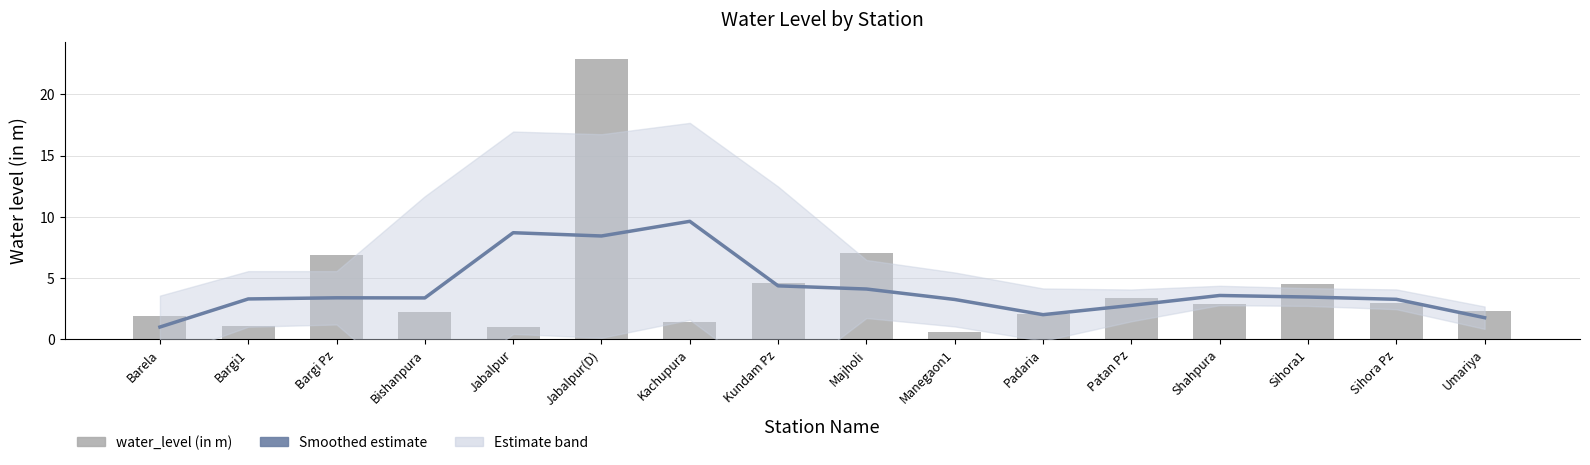

Between Jabalpur(D) and Sihora Pz, which series saw the biggest shift?

water_level (in m)